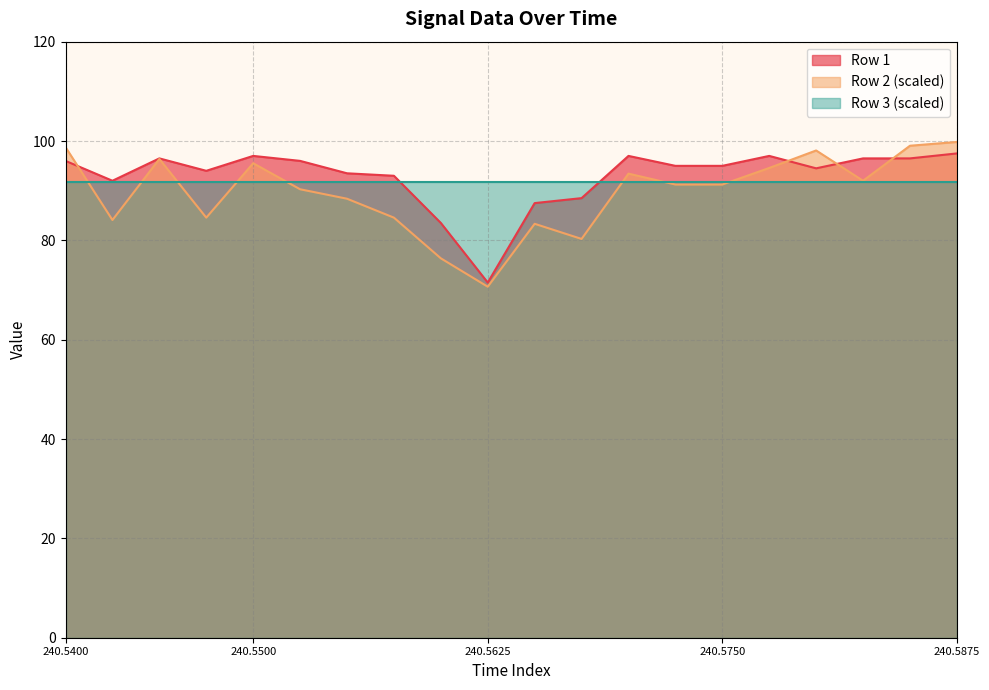

Is it true that Row 2 (scaled) equals 146.5 at 240.5750?

False